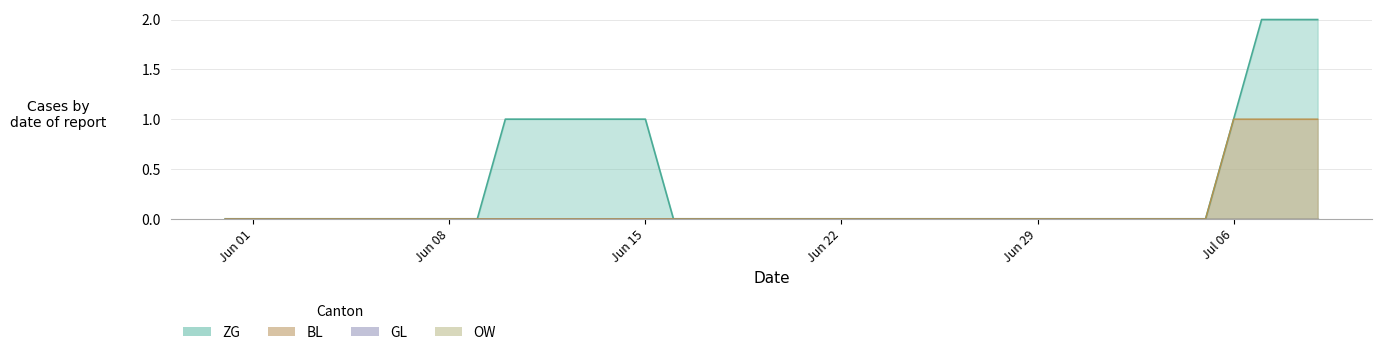

Which category has the lowest value in the BL series?

2020-05-31